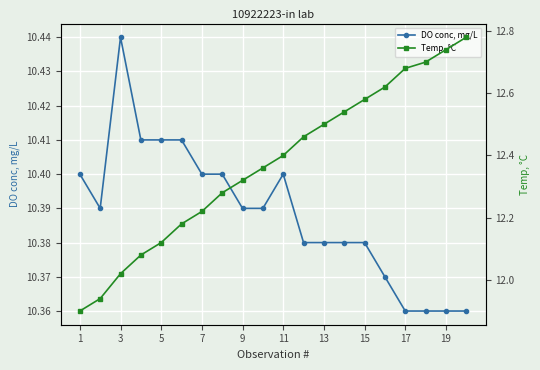

At which category does DO conc, mg/L reach its first local peak?

3